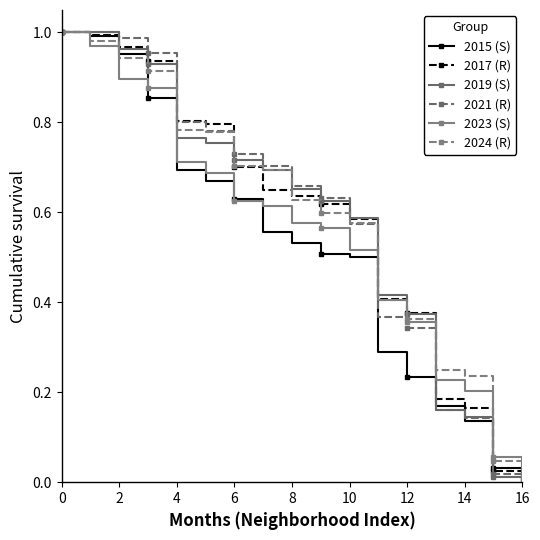

Which series has the largest total across all categories?

2024 (R)